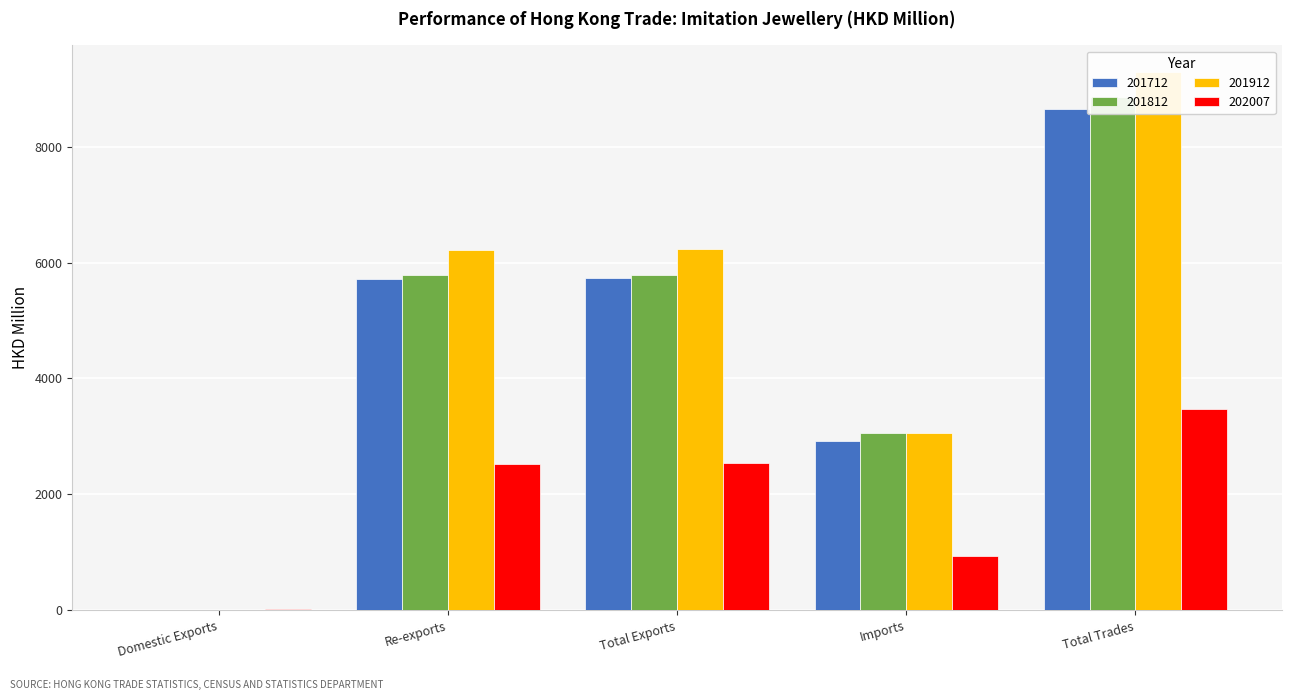

What is the highest value of the 201812 series?

8856.1